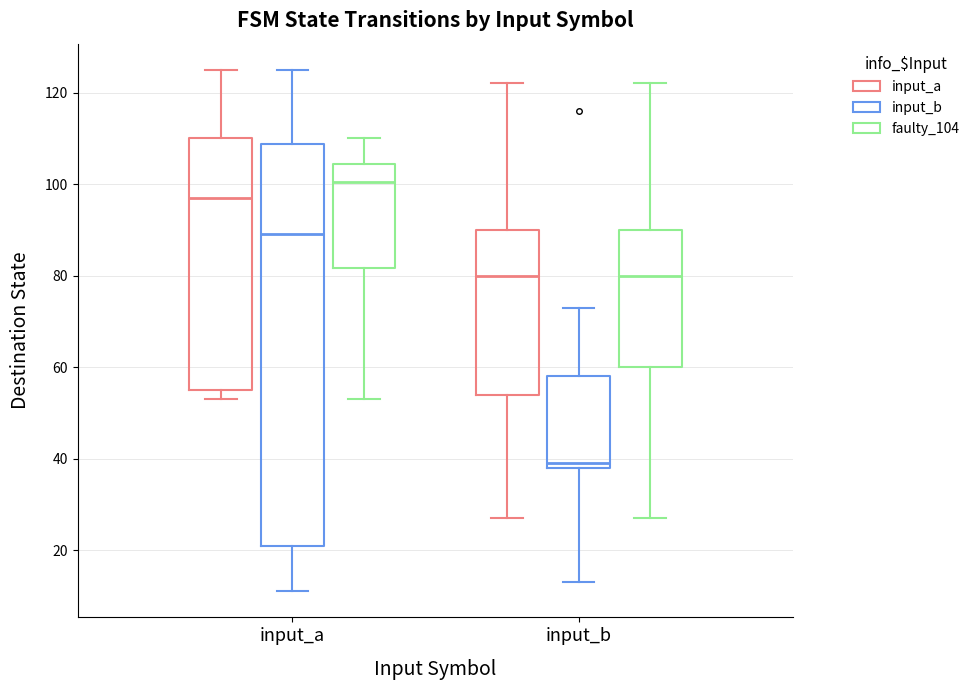

Which box has the highest median line?

input_a (faulty_104)